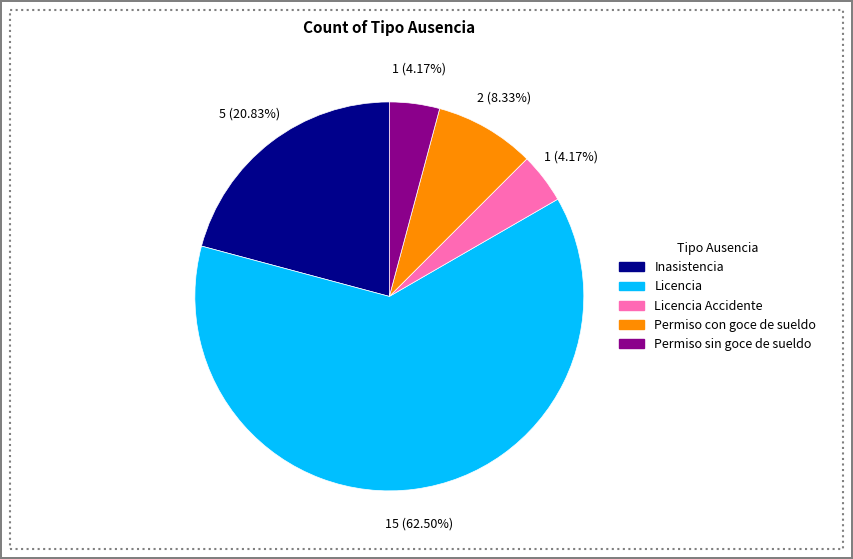

Is there a majority slice in this chart?

Yes